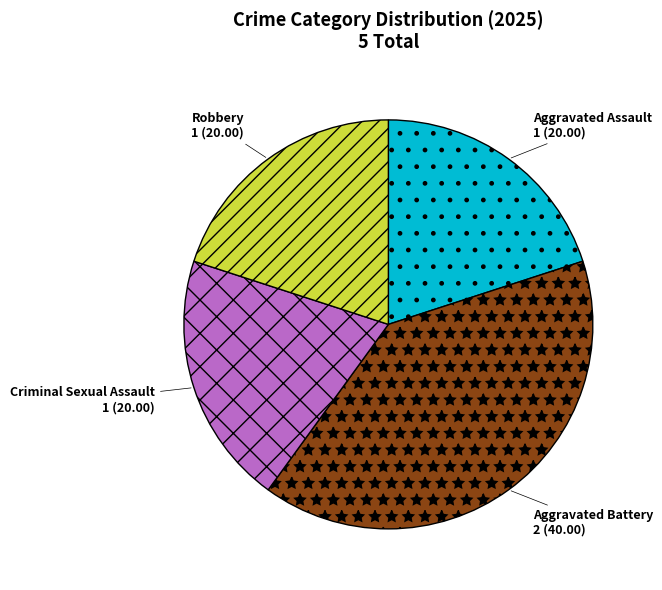

Does any single category account for the majority?

No